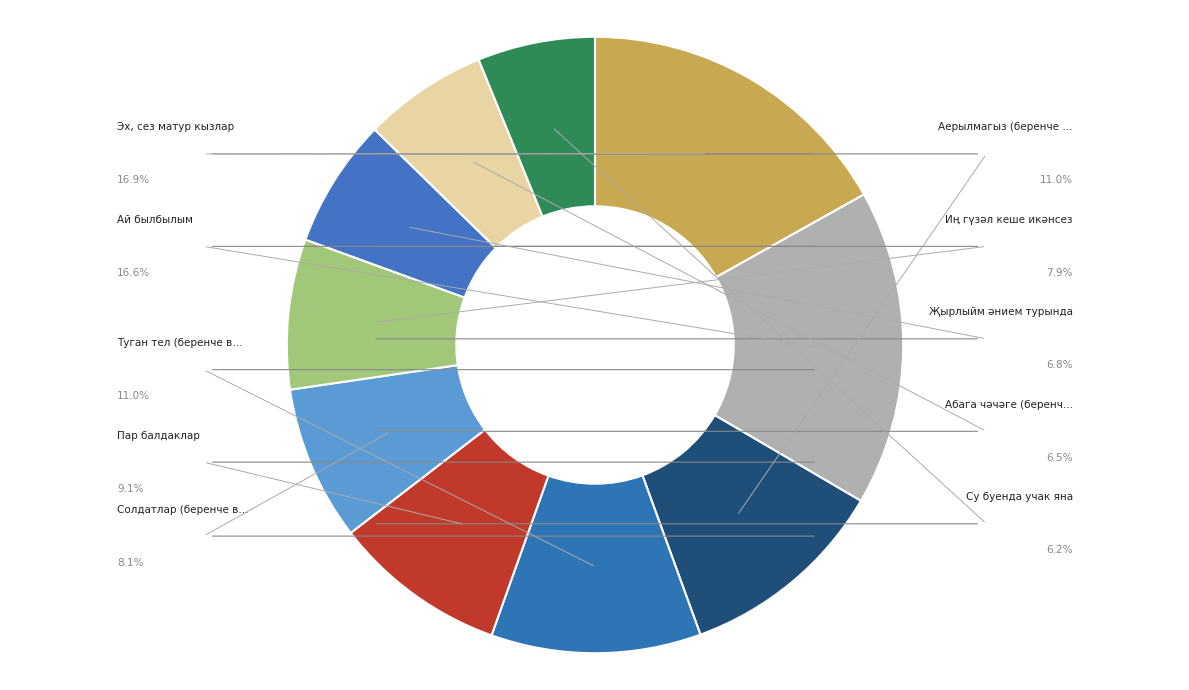

How many slices are in this pie chart?

10